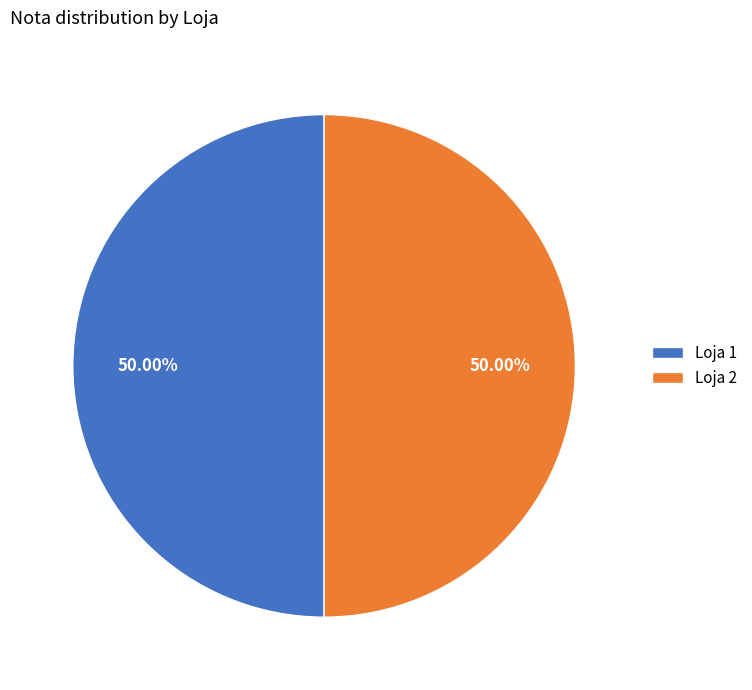

Is the sum of Loja 1 and Loja 2 greater than half?

Yes